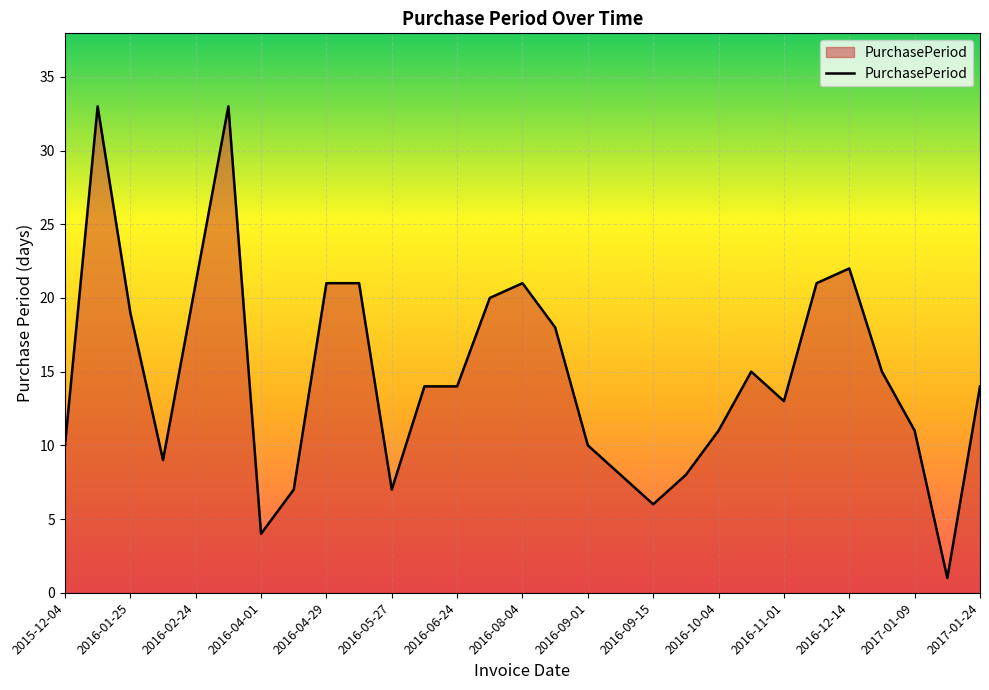

What is the greatest value displayed?

33